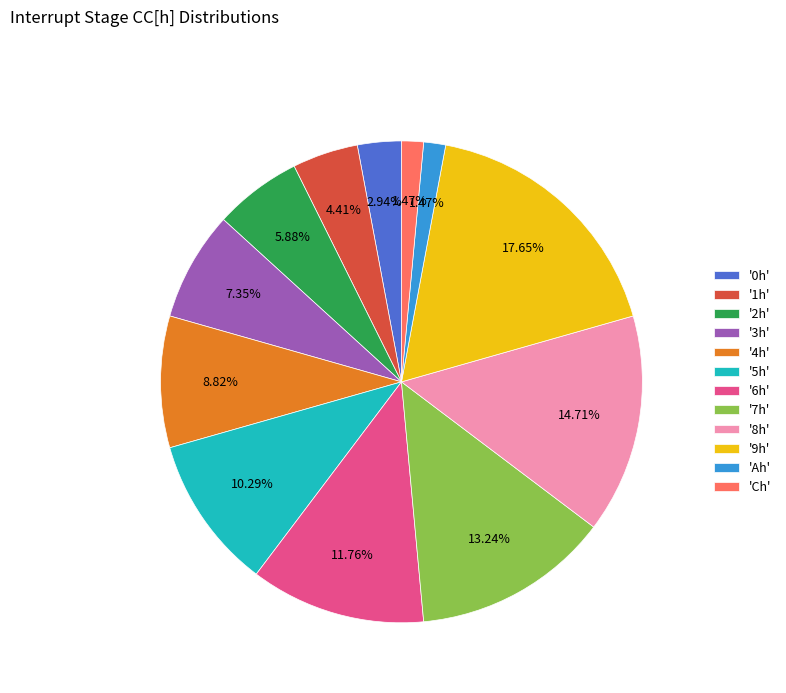

How many slices are in this pie chart?

12